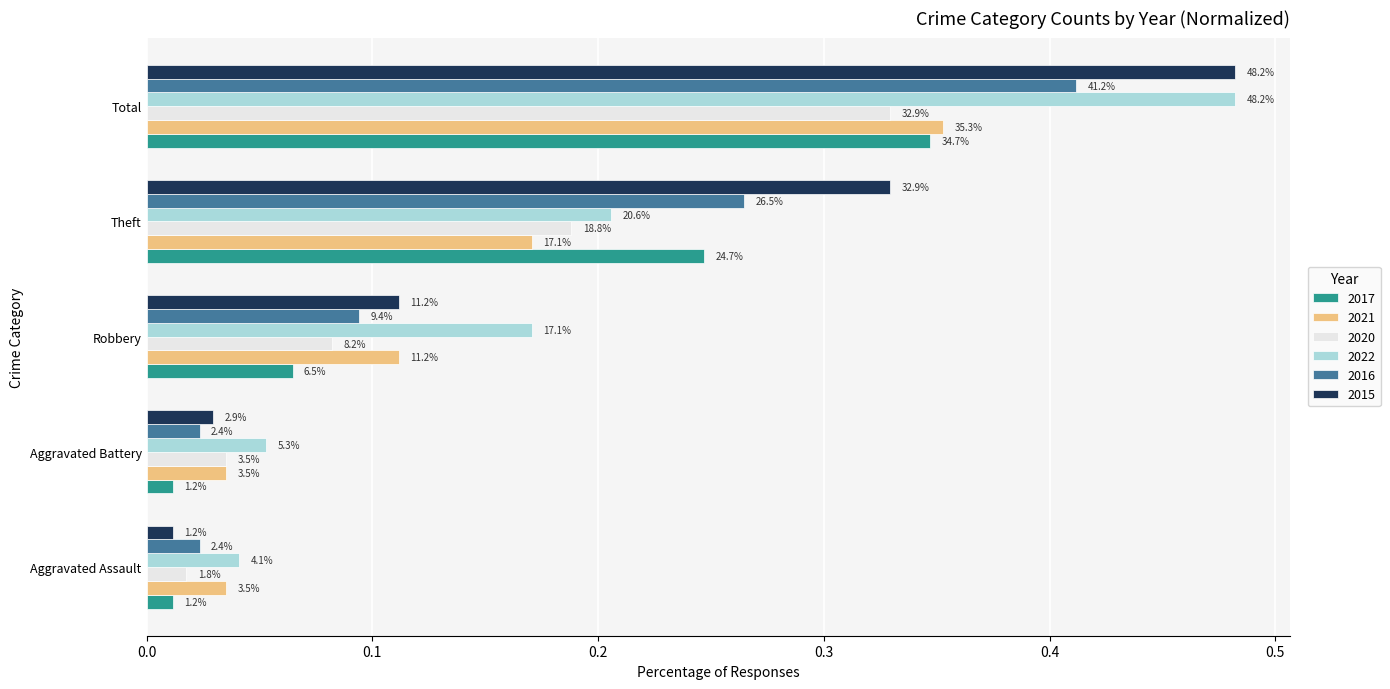

What is the difference between the 2021 values at Theft and Aggravated Battery?

0.1